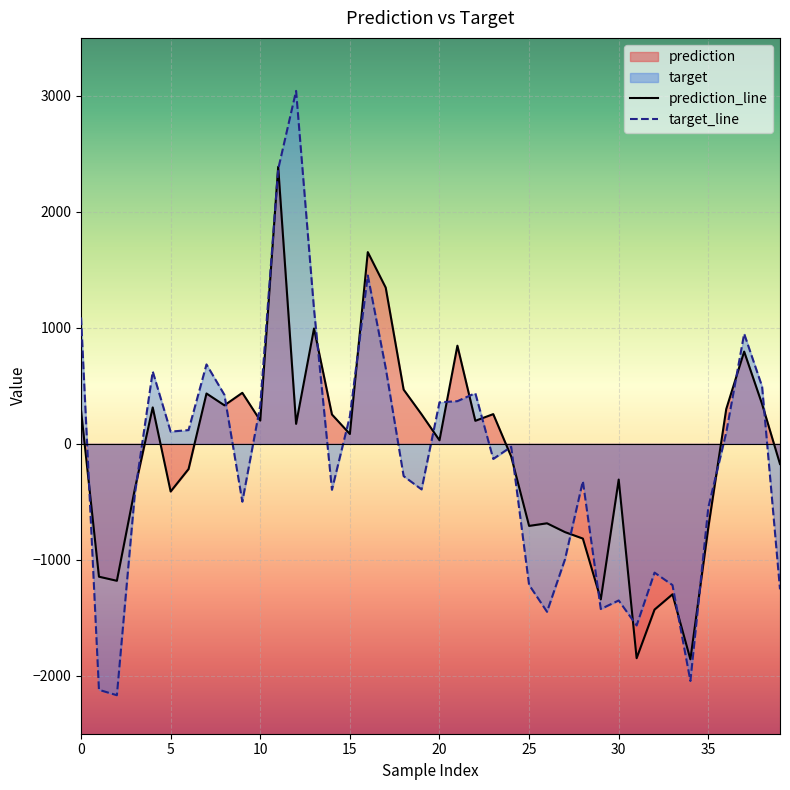

What value does the target series have at 9?

-499.2